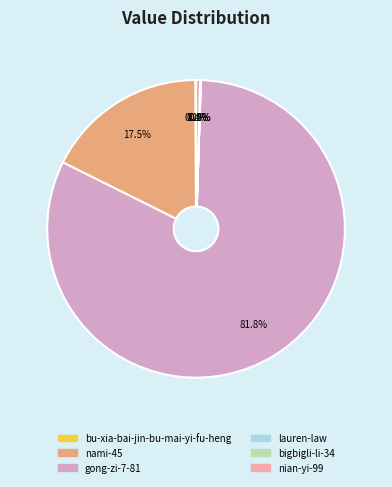

Which slice represents more than half of the pie?

gong-zi-7-81